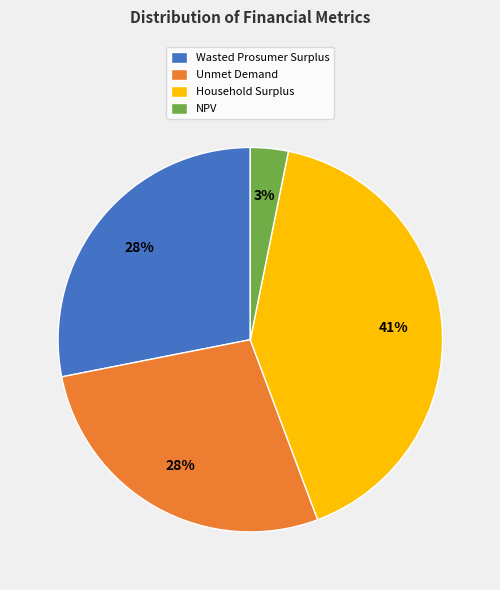

Does any single category account for the majority?

No